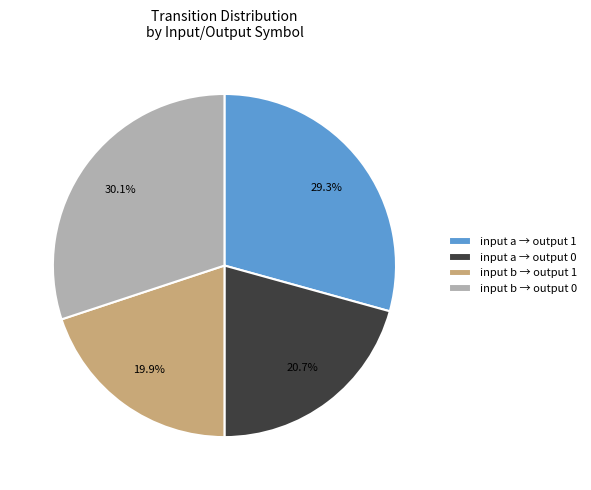

How many slices are in this pie chart?

4